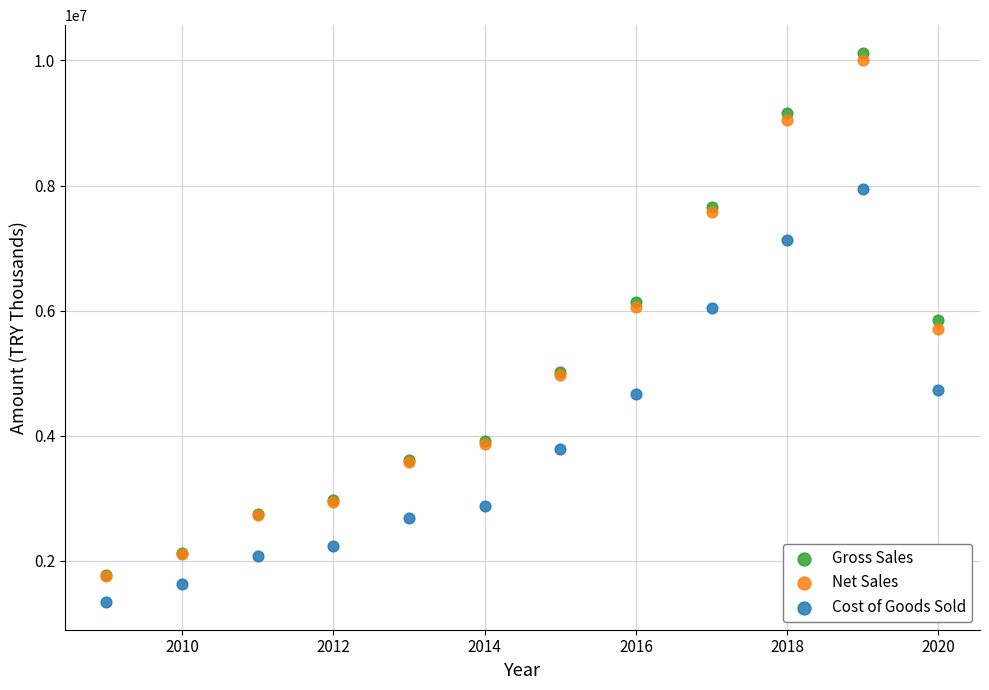

What are all the series names shown in the legend?

Gross Sales, Net Sales, Cost of Goods Sold